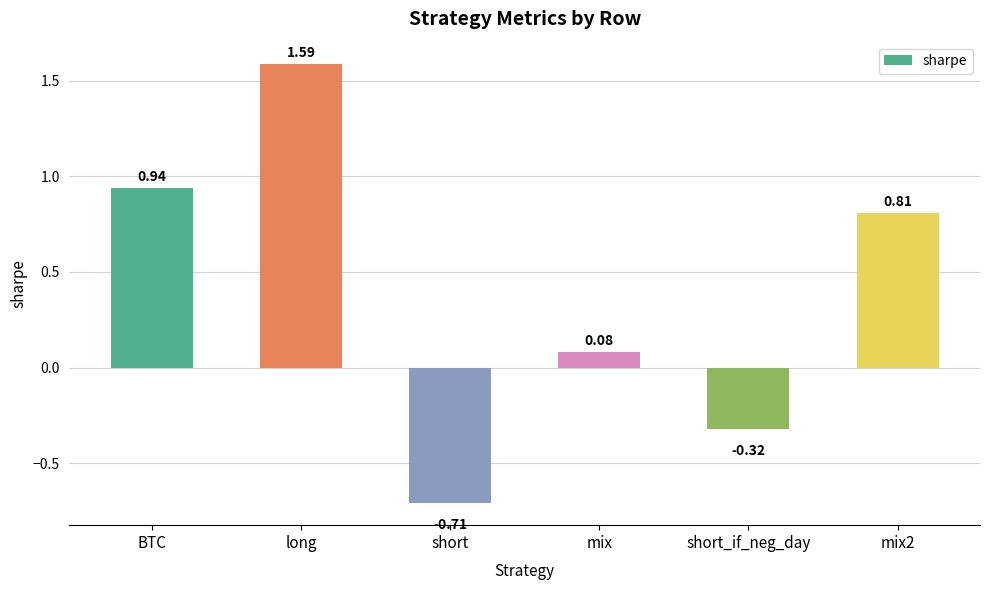

Which has a higher value, short_if_neg_day or short?

short_if_neg_day